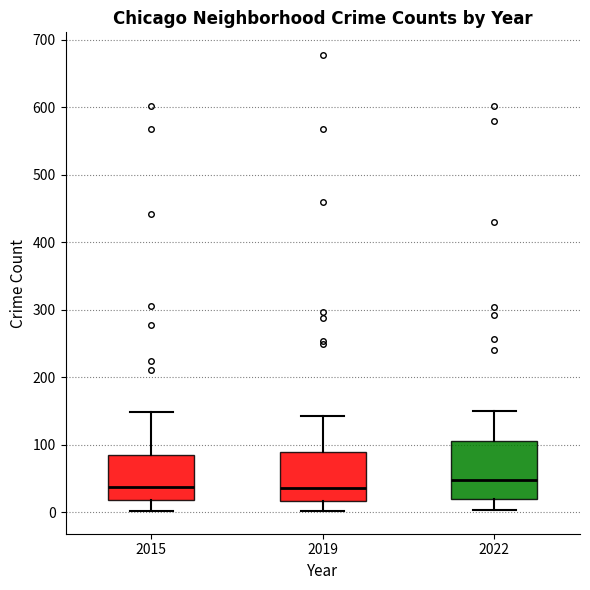

Reading left to right, transcribe this box plot: for each box, give where its median line is, the range the box spans, and where its two whiskers end, as read against the y-axis. The values are not printed on the chart, so give them approximately, as read against the axis.

2015: median 40, box 20 to 90, whiskers 0 to 150
2019: median 40, box 20 to 90, whiskers 0 to 140
2022: median 50, box 20 to 110, whiskers 0 to 150